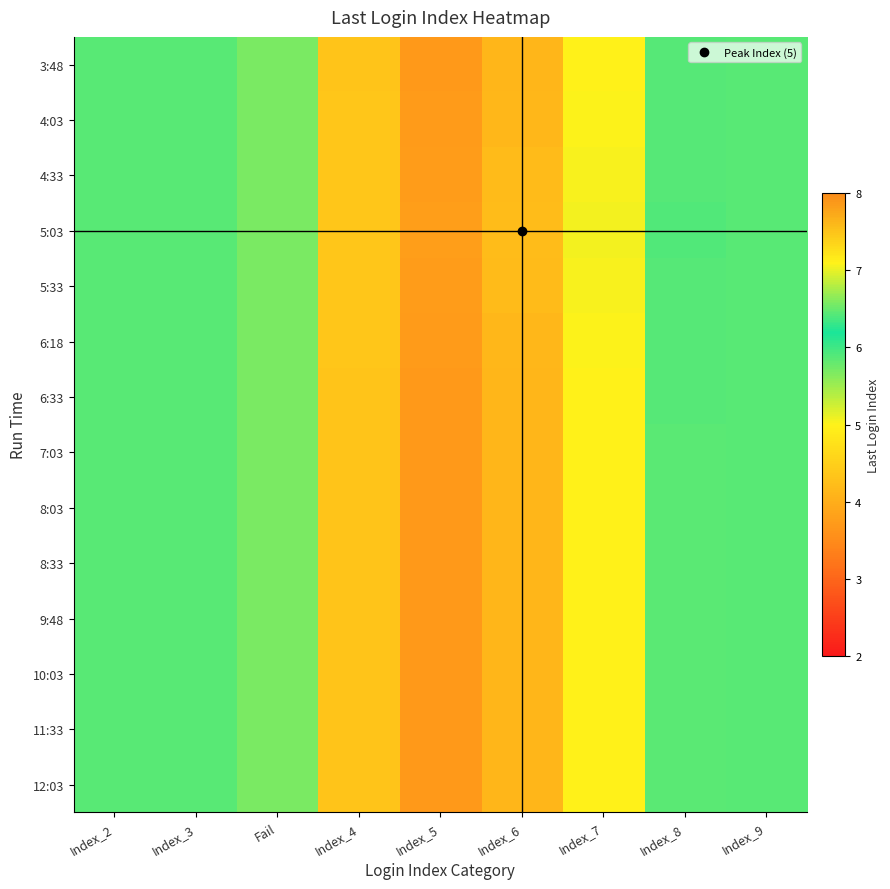

Which has a higher value, Index_5 or Index_3?

Index_3